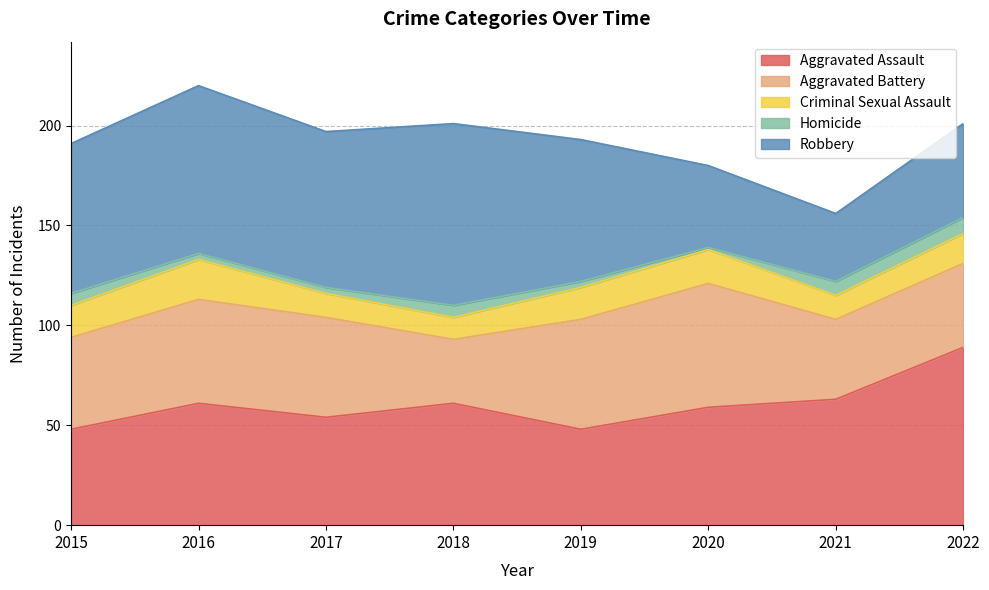

At which category is the sum across all series the highest?

2016